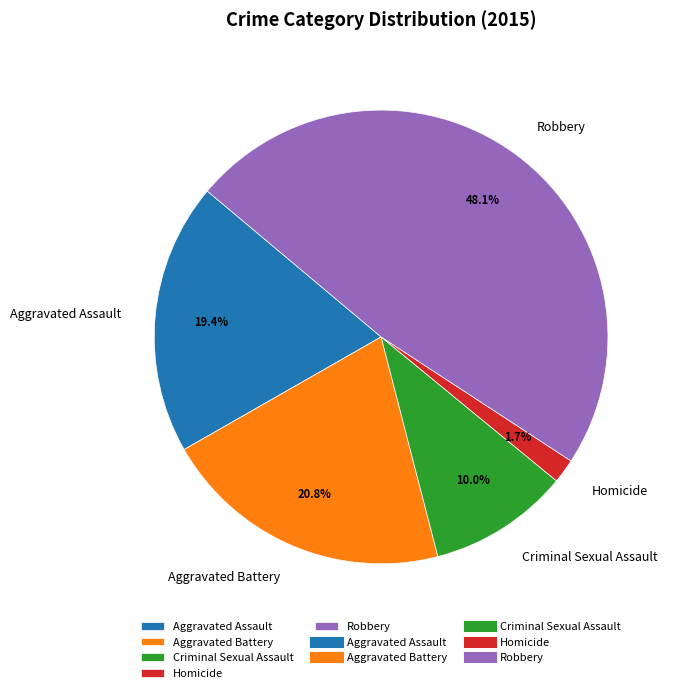

Which category has the biggest portion of the pie?

Robbery